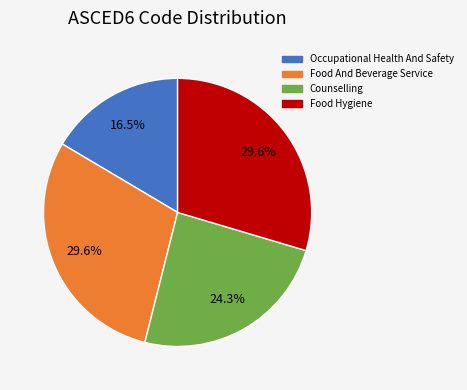

Does any single category account for the majority?

No